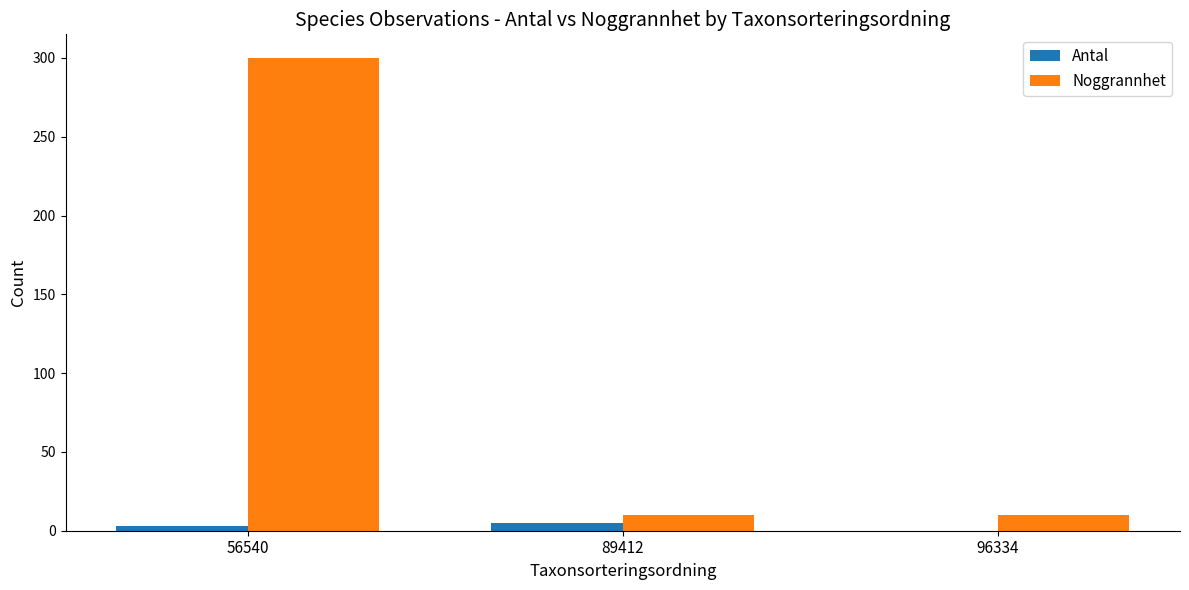

Count the Antal values in the range 0 to 5.

3